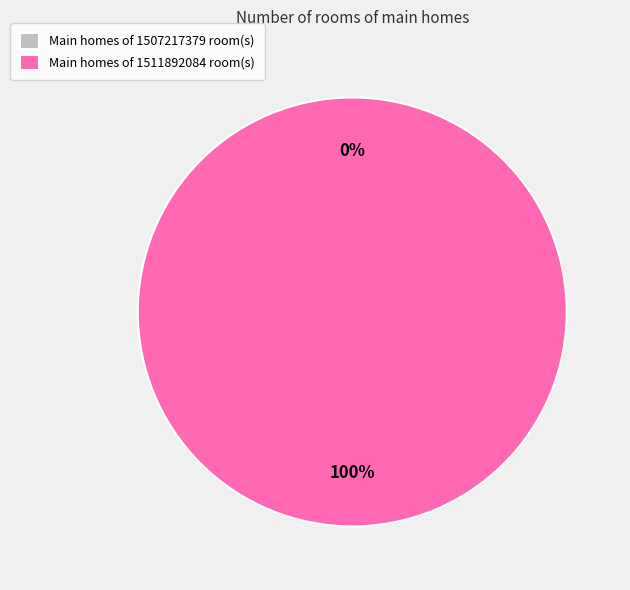

Between 1511892084 and 1507217379, which is larger?

1511892084